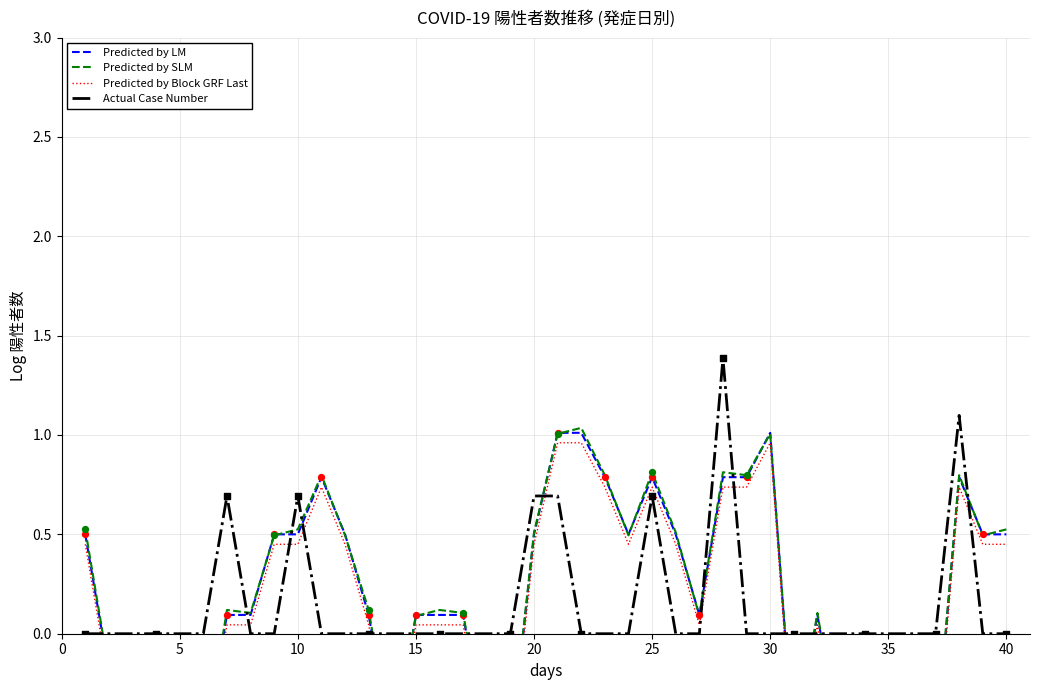

What are all the series names shown in the legend?

Predicted by LM, Predicted by SLM, Predicted by Block GRF Last, Actual Case Number